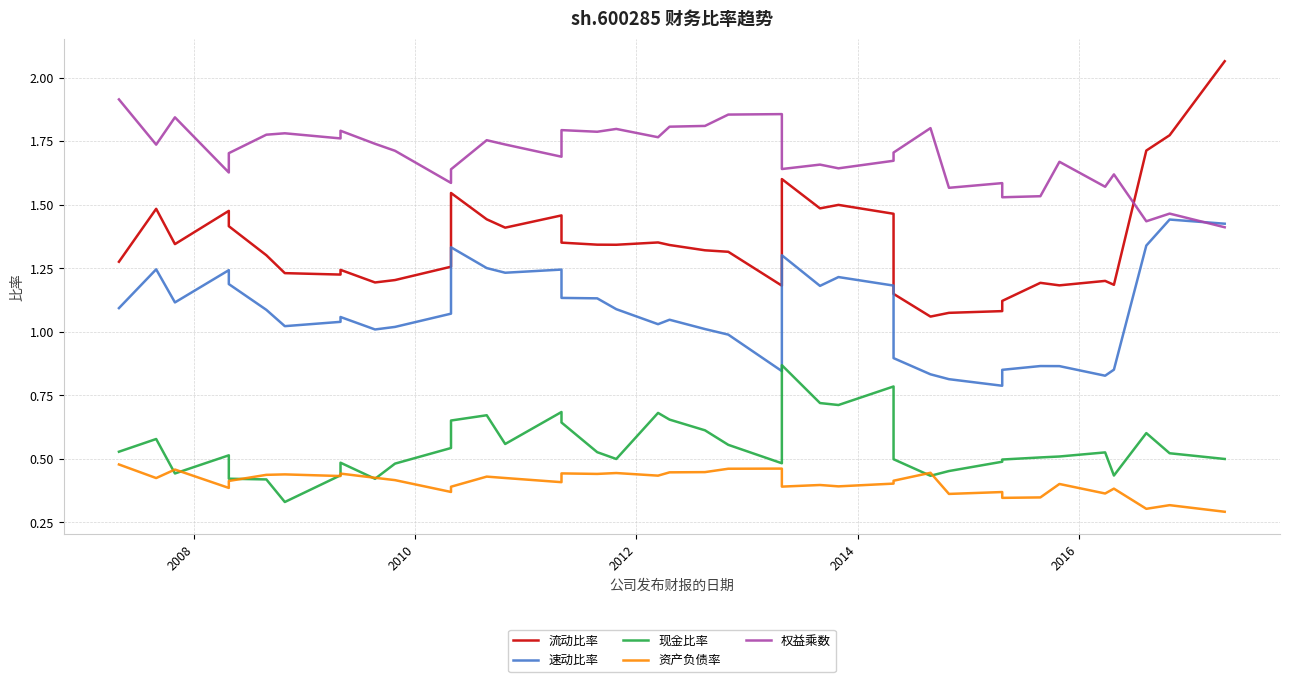

What is the average value of the 现金比率 series?

0.5